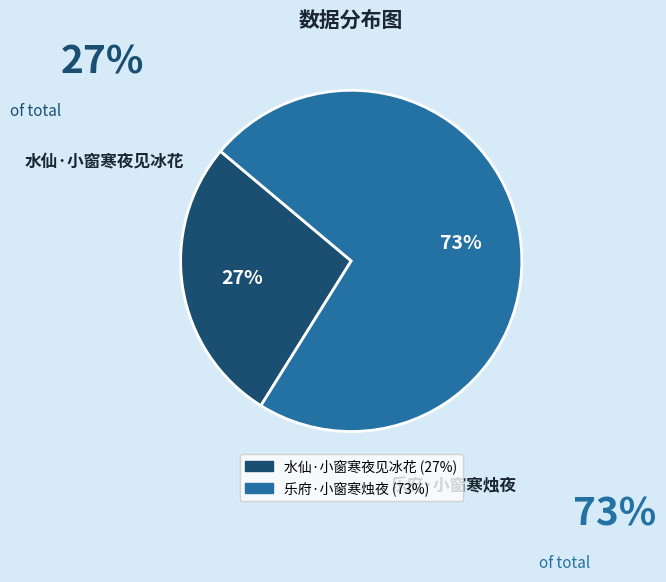

Combined, do 乐府·小窗寒烛夜 and 水仙·小窗寒夜见冰花 account for over 50%?

Yes